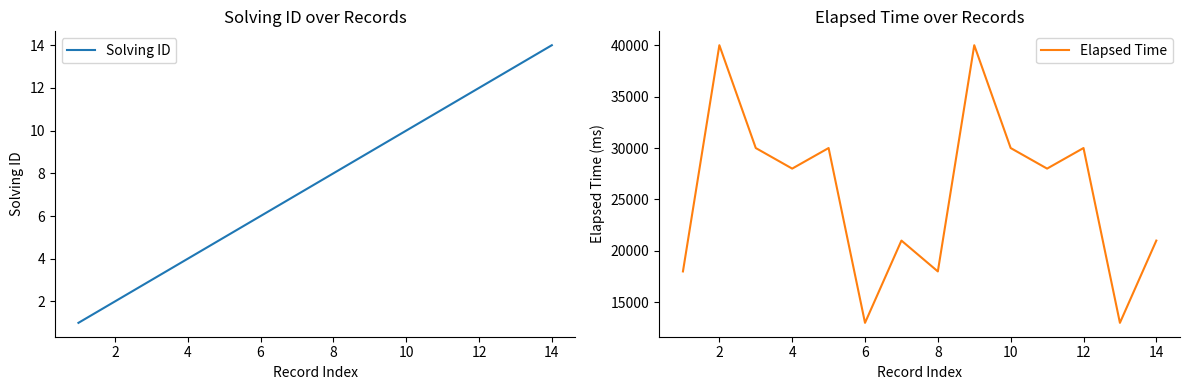

The value of Elapsed Time at 10 is 30000. True or false?

True